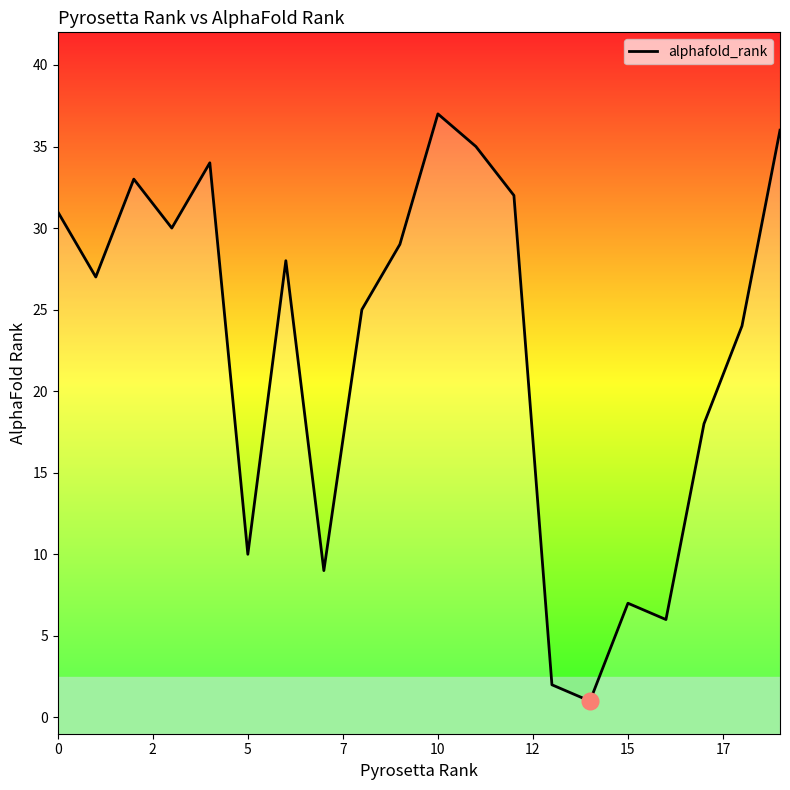

How many lines are shown in the chart?

1